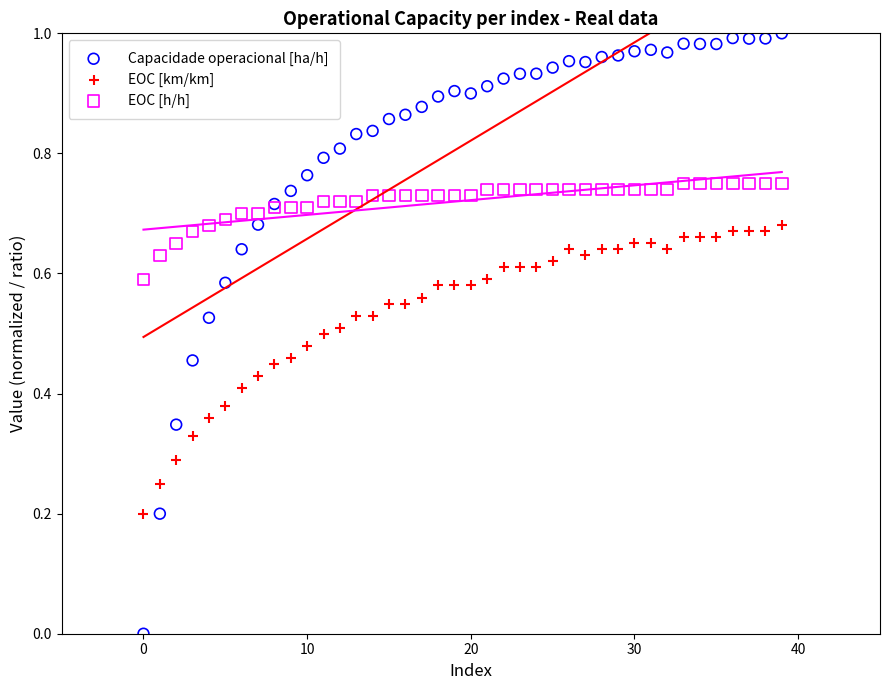

Which series contains the lowest Y value?

Capacidade operacional [ha/h]